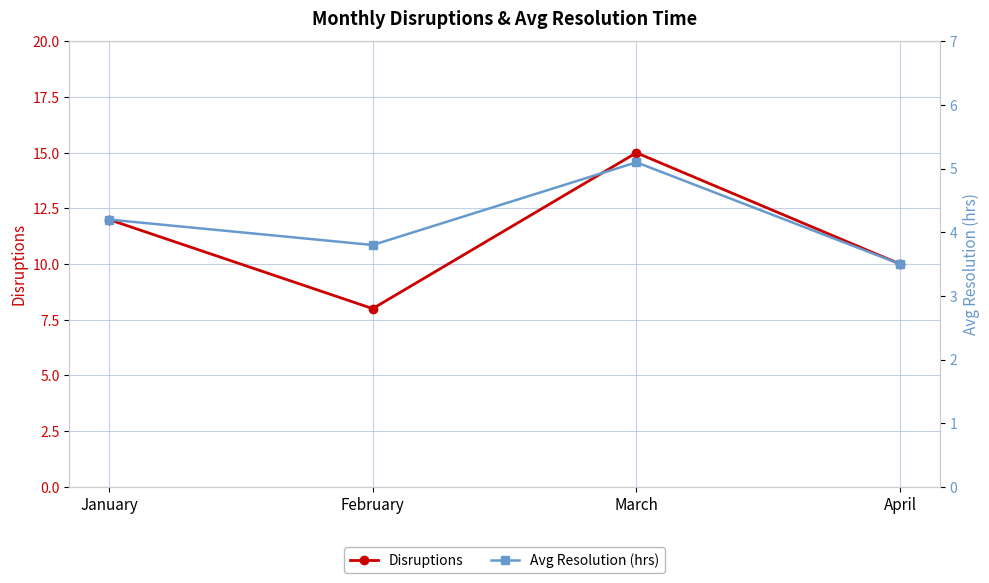

How many data points in Avg Resolution (hrs) are less than 4?

2